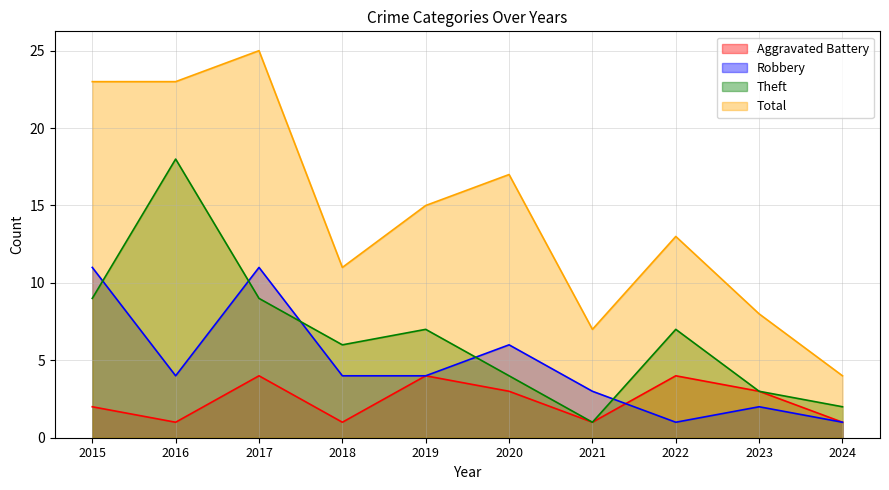

Reading right to left, list all the values displayed in this chart.

Aggravated Battery: 1	3	4	1	3	4	1	4	1	2
Robbery: 1	2	1	3	6	4	4	11	4	11
Theft: 2	3	7	1	4	7	6	9	18	9
Total: 4	8	13	7	17	15	11	25	23	23